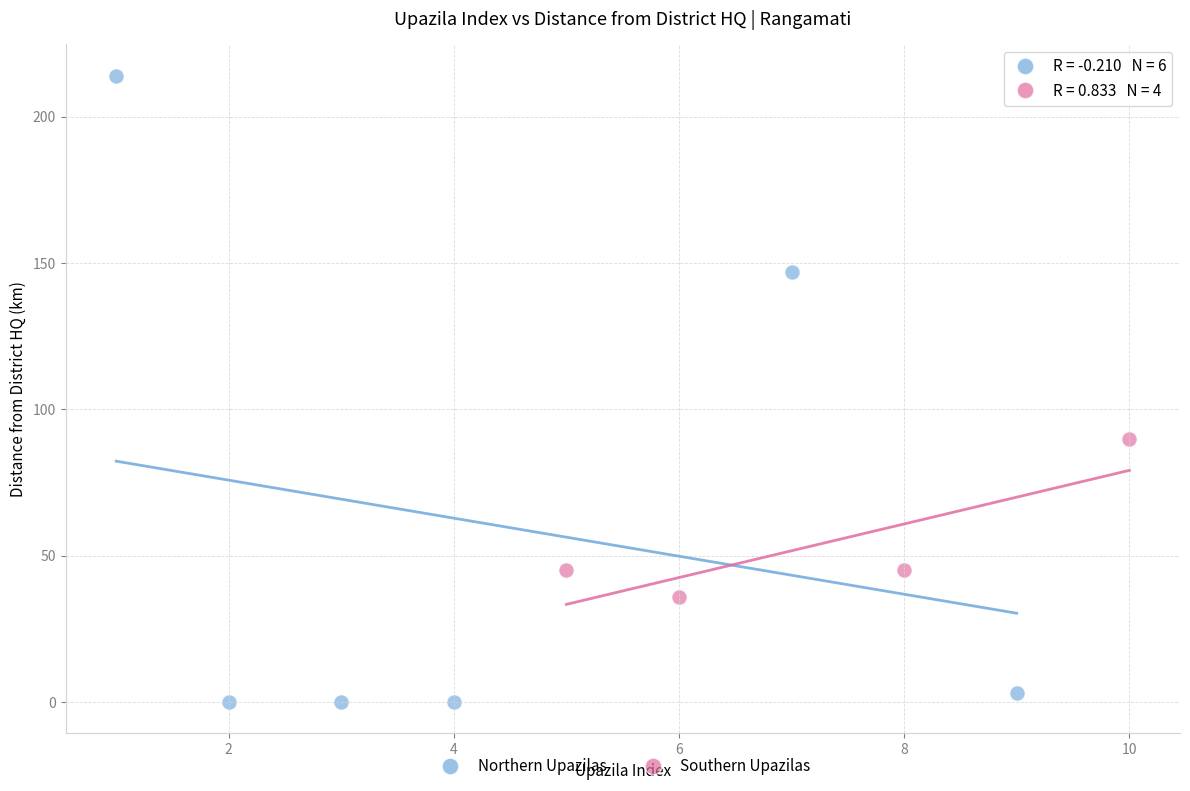

Which series has the largest Y range (max minus min)?

Northern Upazilas